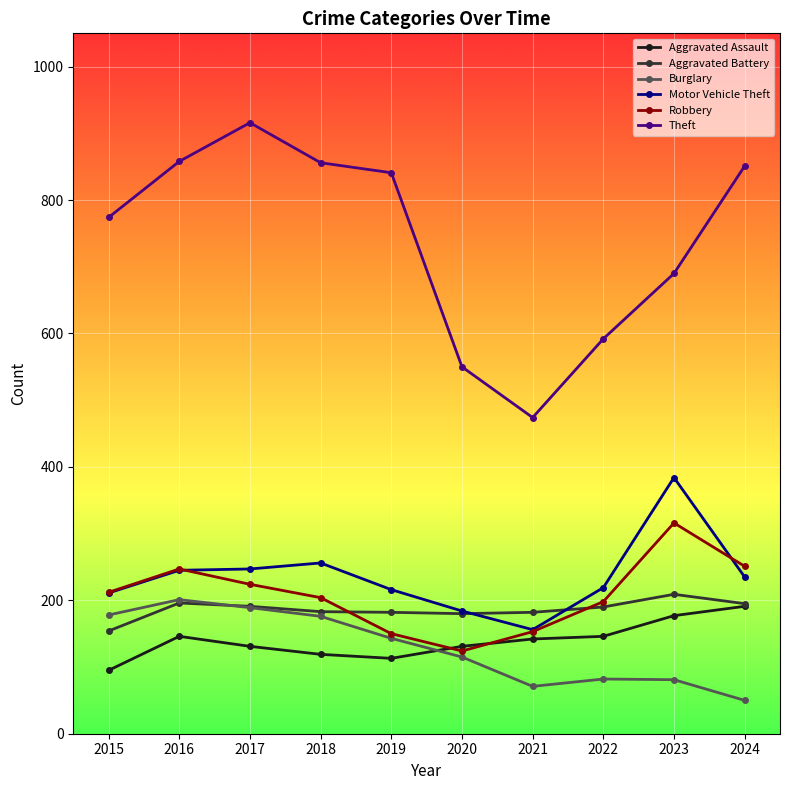

What is the difference between the second highest and second lowest values in the Theft series?

308